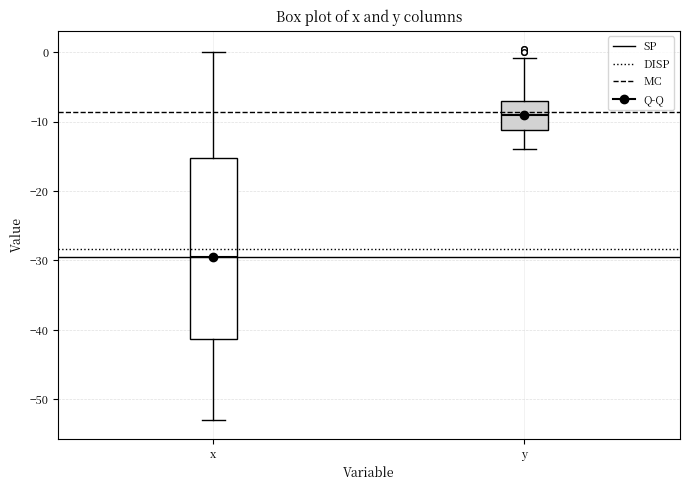

Which box has the highest median line?

y